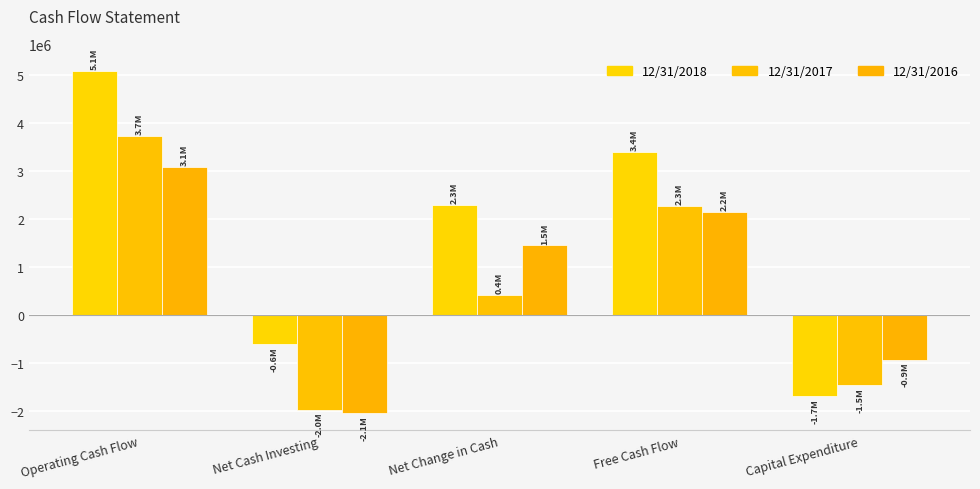

List the series in order of their peak value, highest first.

12/31/2018, 12/31/2017, 12/31/2016